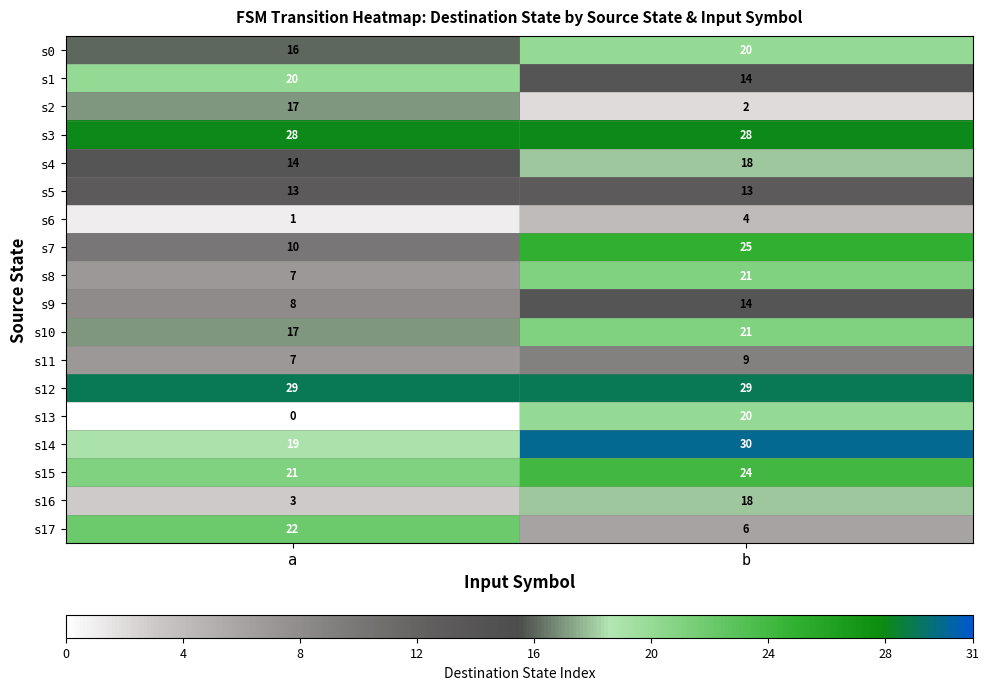

What is the difference between the highest and lowest values at b?

28